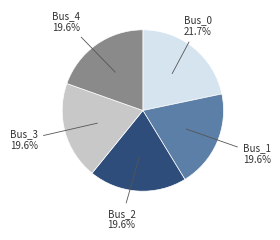

What percentage is the Bus_3 slice, to the nearest percent?

20%